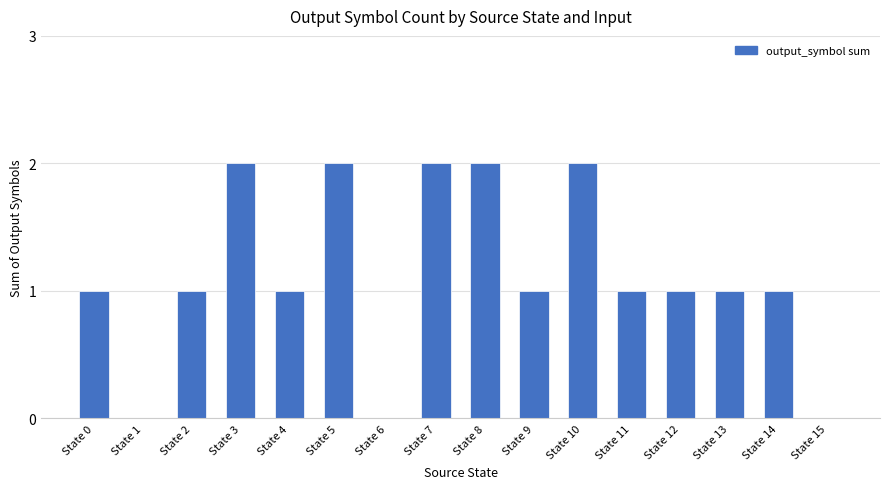

What is the sum of all values?

18